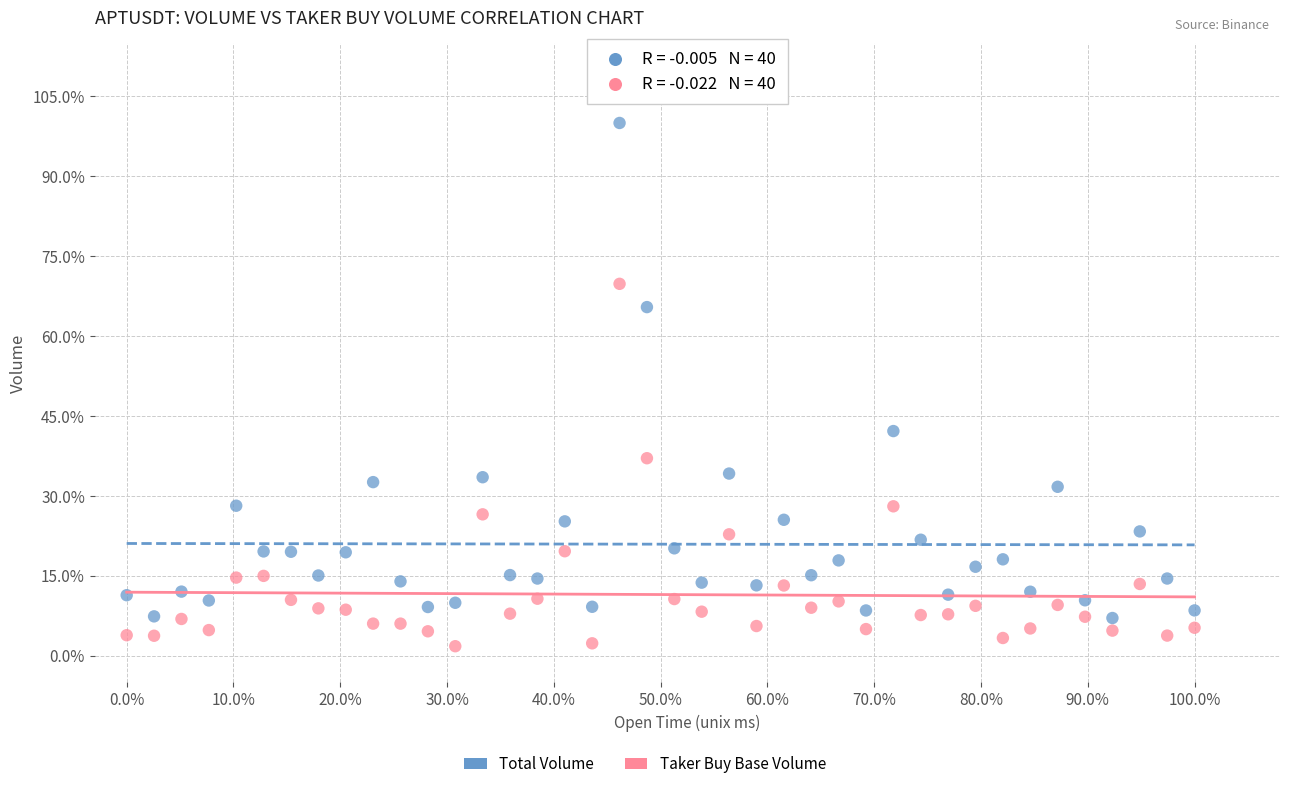

Which series reaches the maximum Y coordinate?

Total Volume